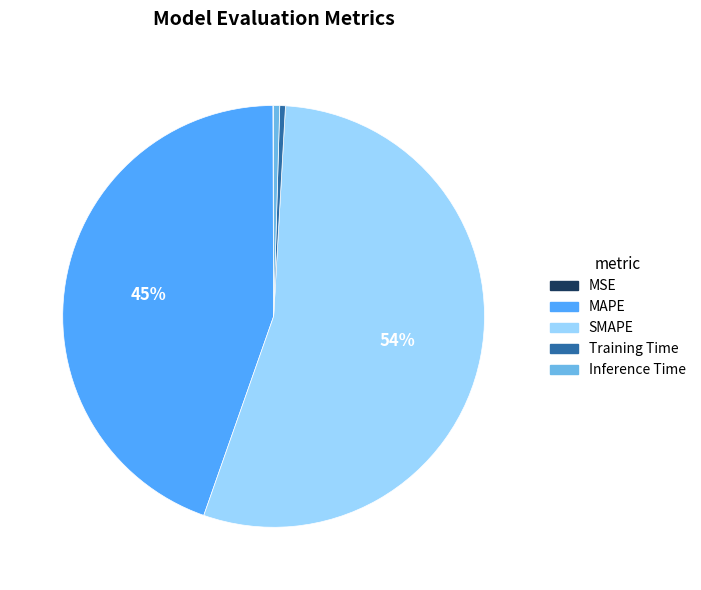

The Inference Time slice represents 11% of the pie. True or false?

False